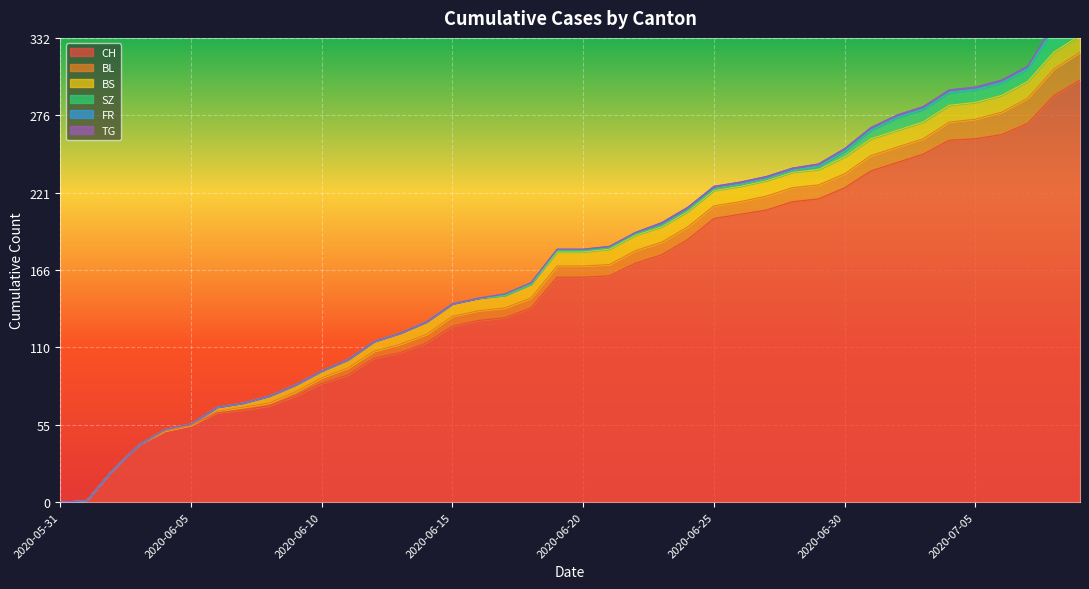

What is the label of the 11th point from the left?

2020-06-10